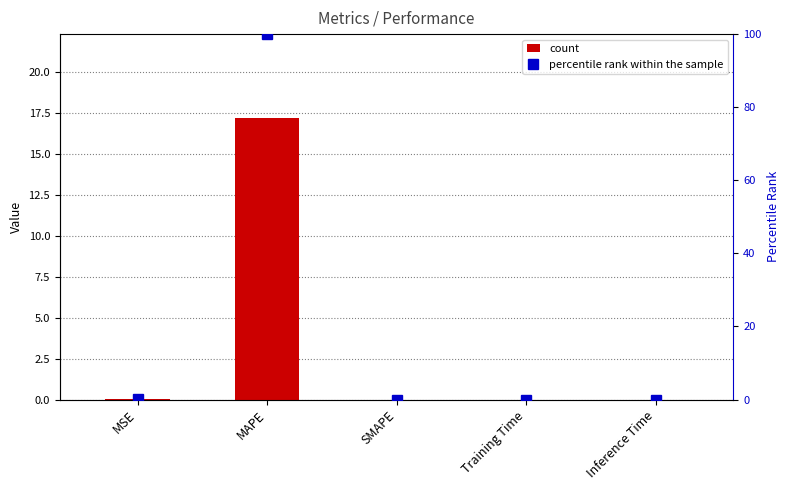

Where is percentile rank within the sample nearest to the value 50?

MSE